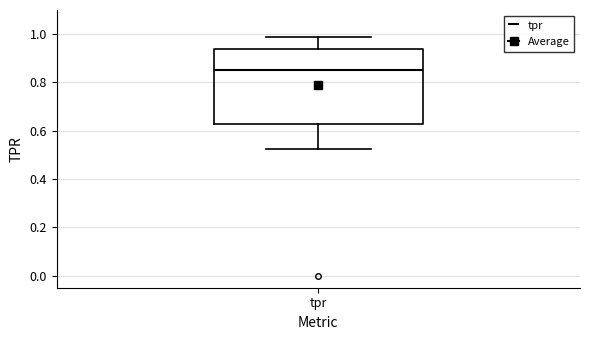

Read this box plot against the y-axis: the position of the median line, the range covered by the box, and the ends of both whiskers. The values are not printed on the chart, so give them approximately, as read against the axis.

median 0.86, box 0.62 to 0.94, whiskers 0.52 to 0.98